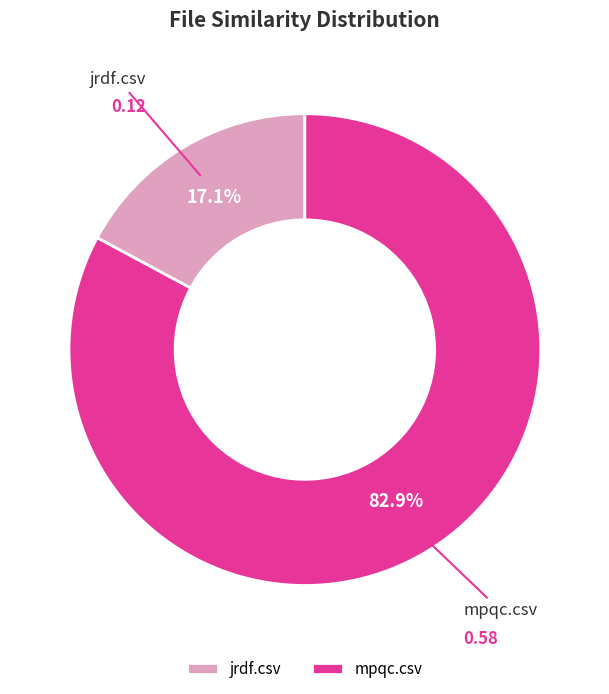

To the nearest percent, what is the difference between the jrdf.csv and mpqc.csv slice percentages?

66%